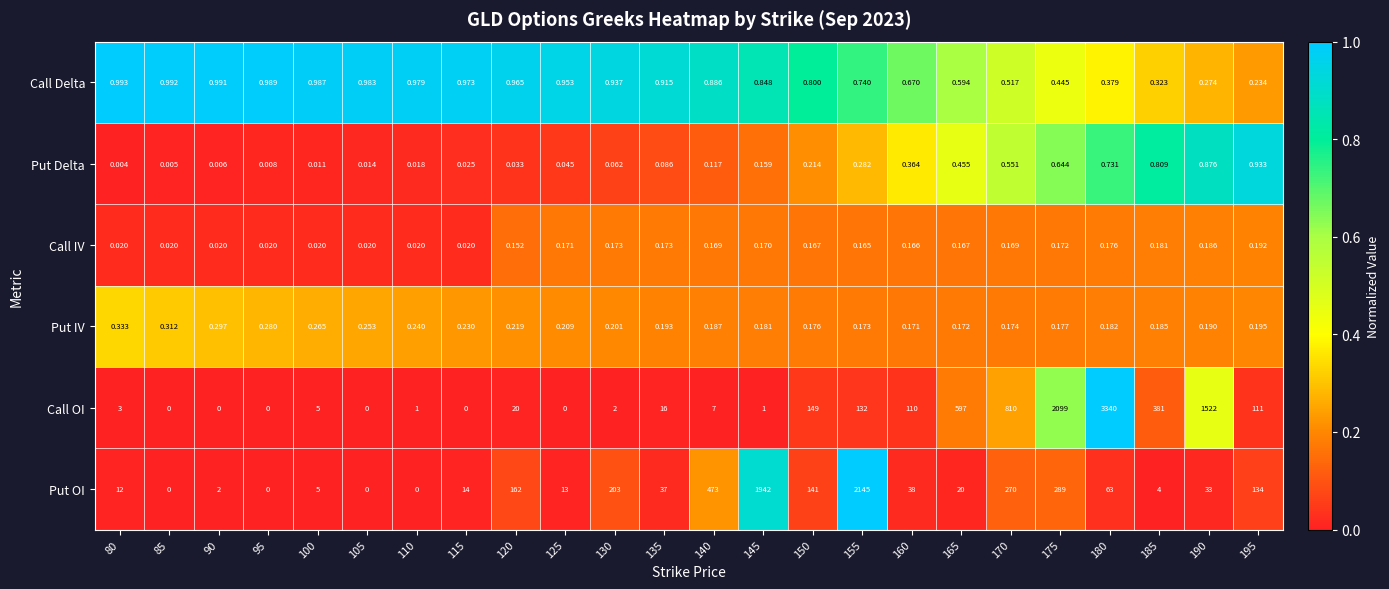

What is the total value across all series at 105?

1.3